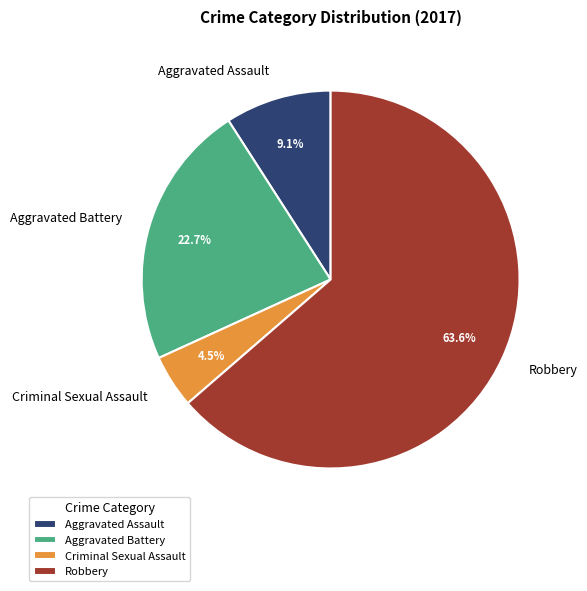

True or false: Aggravated Assault accounts for 3% of the total.

False